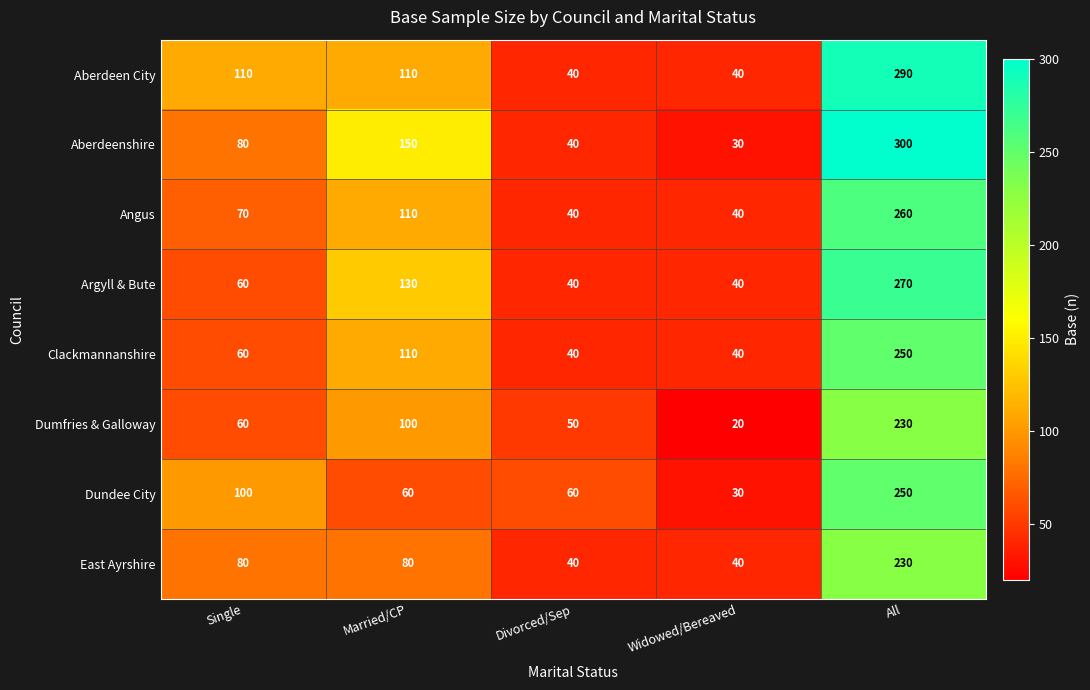

How many values in the Clackmannanshire series are below 60?

2